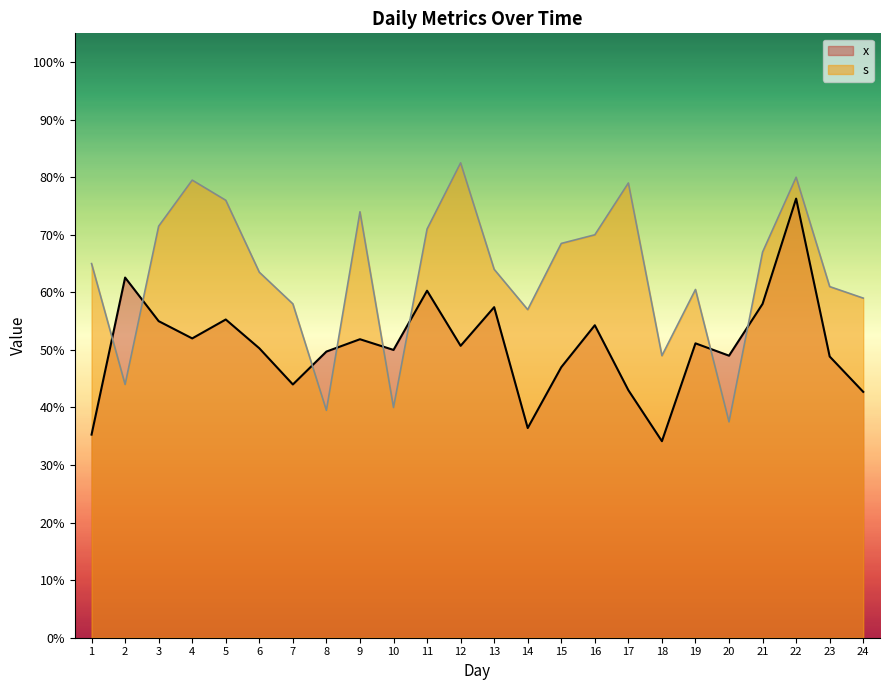

Which label corresponds to the smallest value in the chart?

18